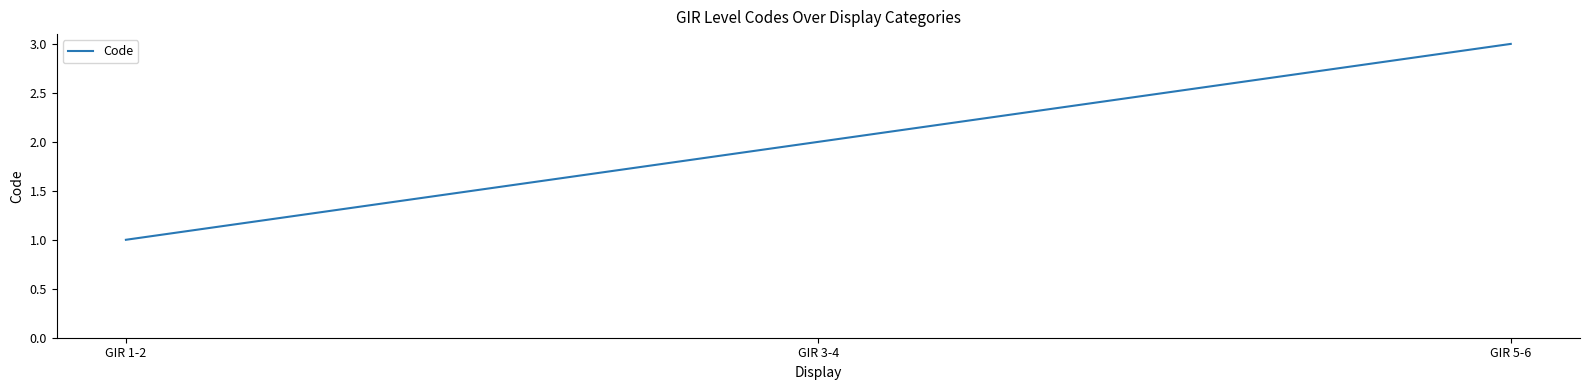

How many values are between 1 and 3?

3